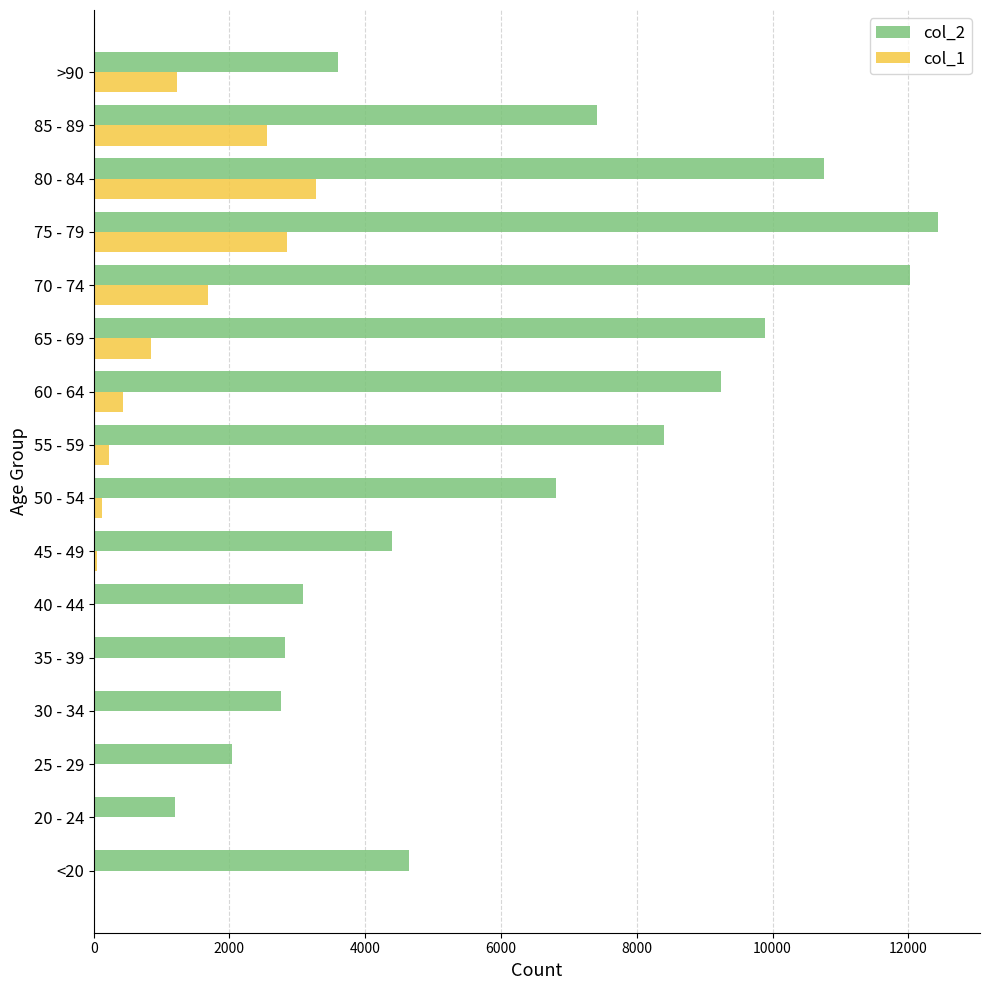

Which category has the highest value in the col_2 series?

75 - 79